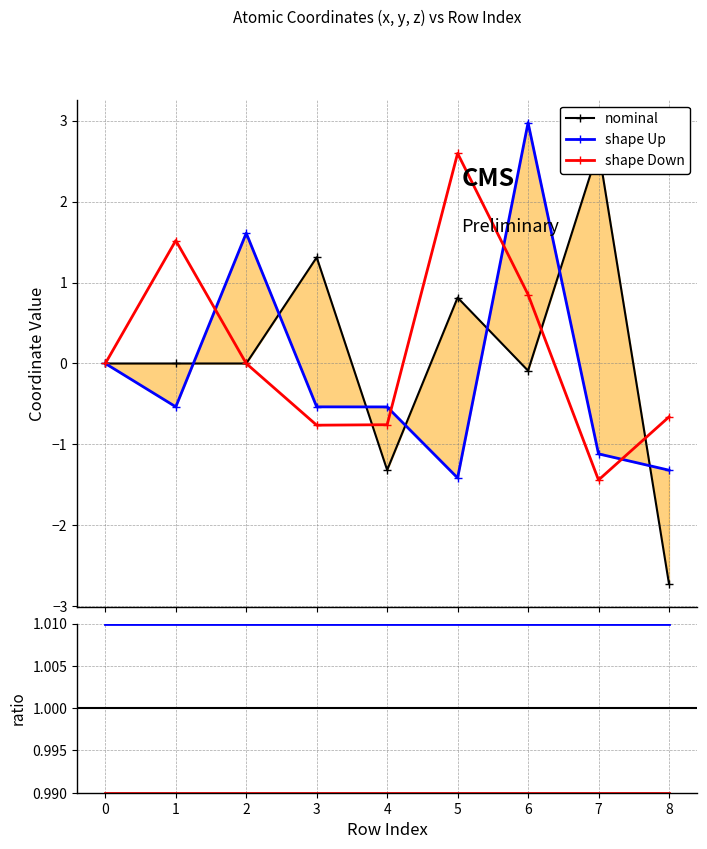

At which category is the sum across all series the highest?

6